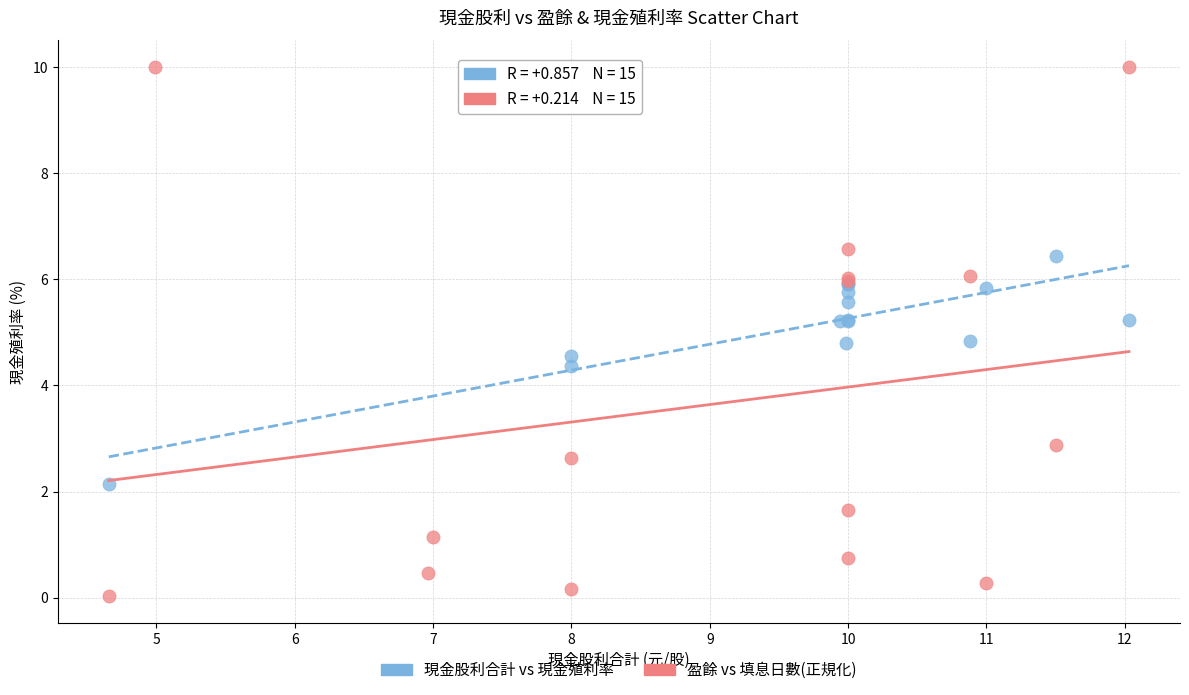

What are all the series names shown in the legend?

現金股利合計 vs 現金殖利率, 盈餘 vs 填息日數(正規化)